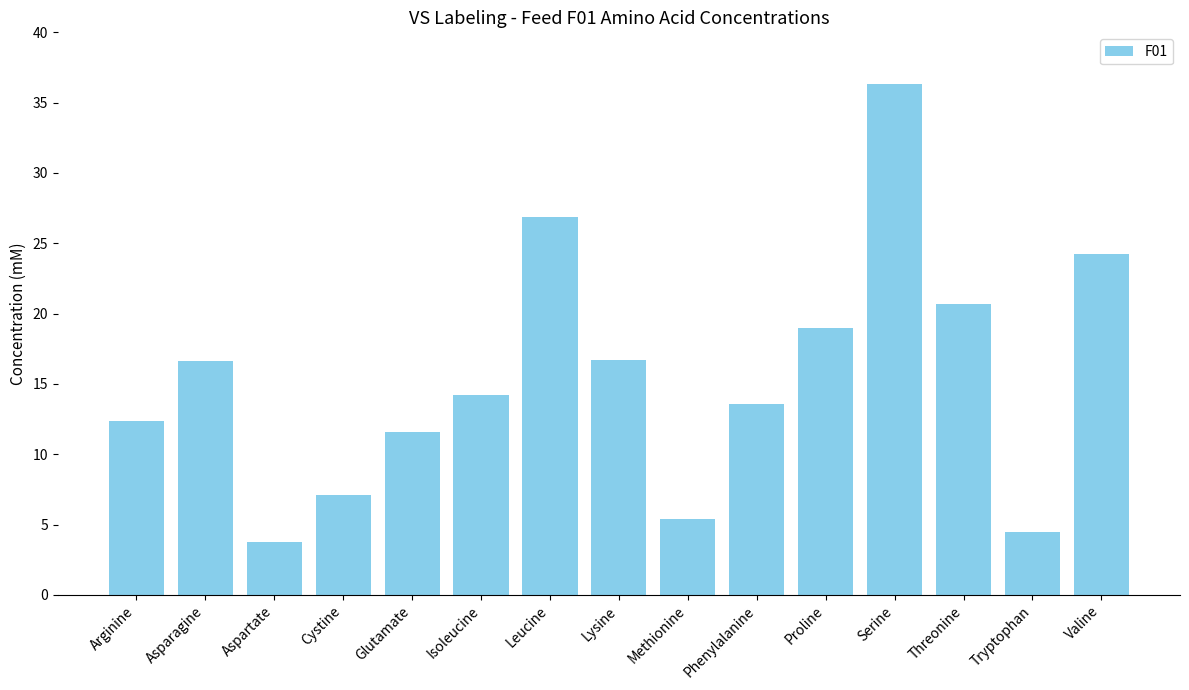

Does the chart contain any negative values?

No